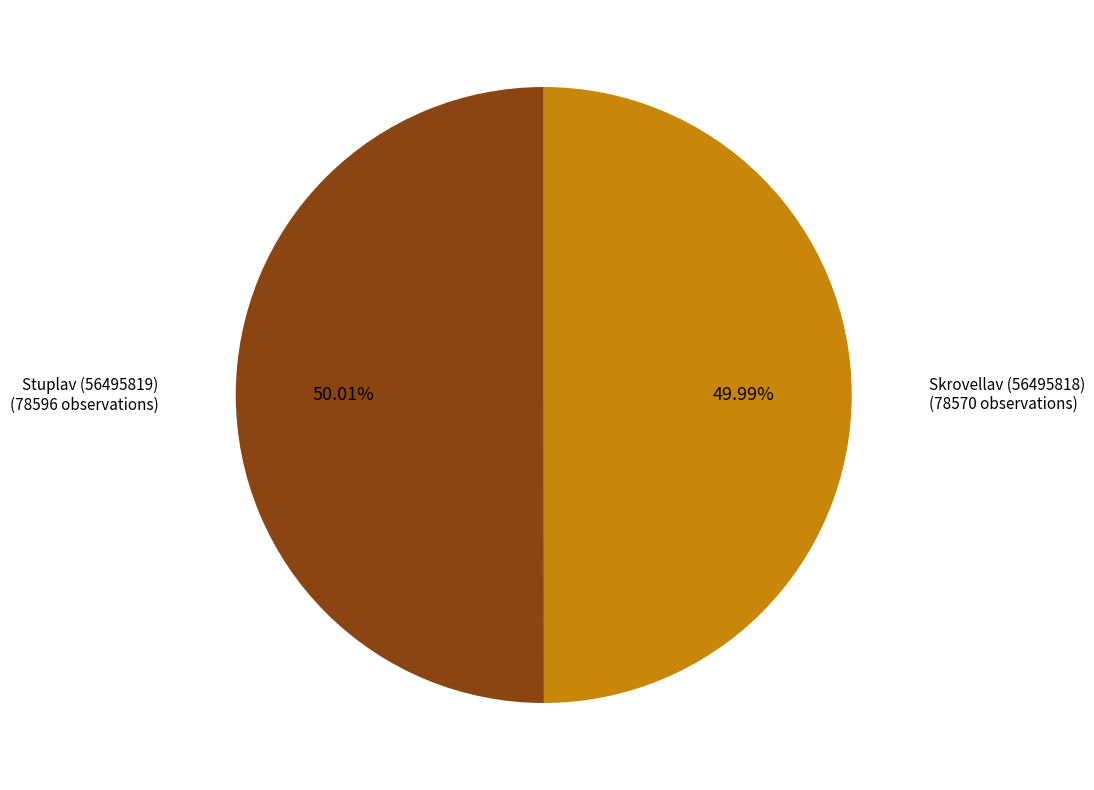

Is there a majority slice in this chart?

Yes